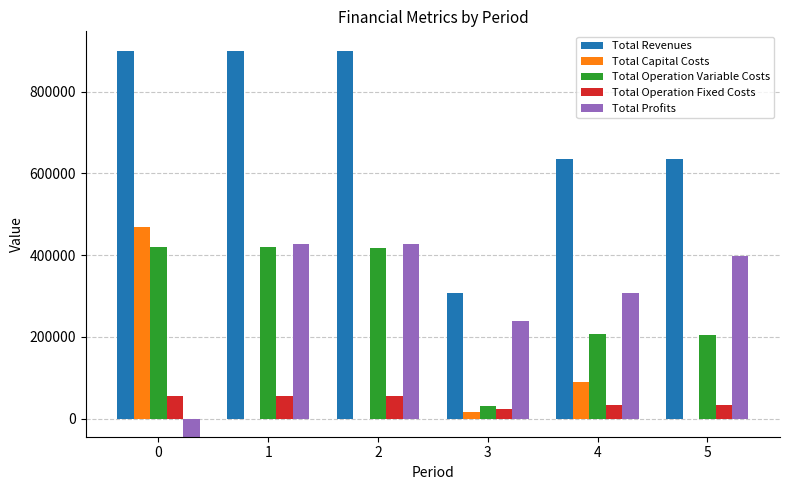

True or false: Total Revenues has a value of 900277.0 at 2.

True